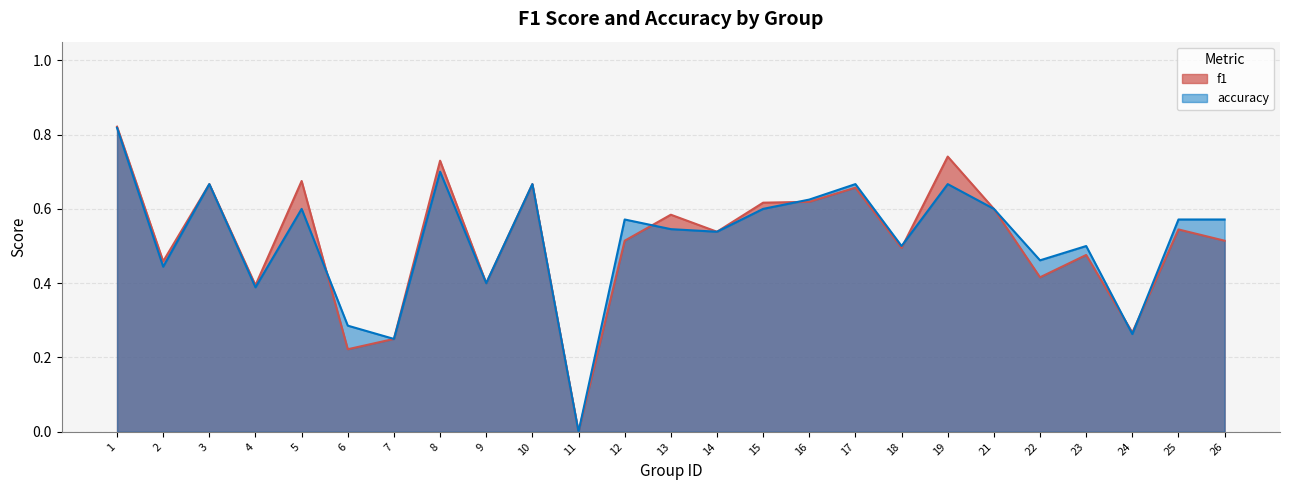

How many intersections are there between accuracy and f1?

6